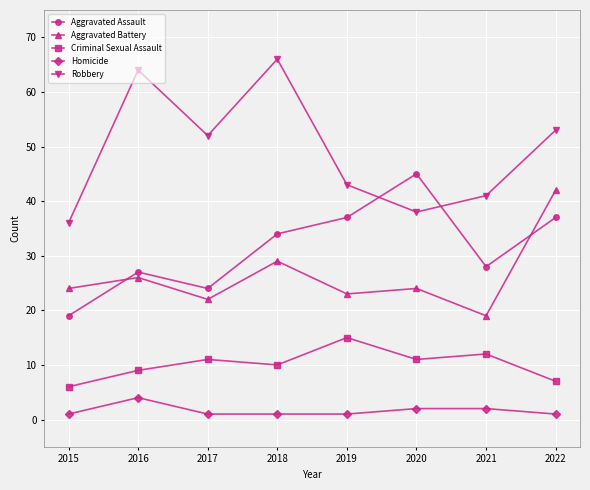

What is the minimum value shown in the chart?

1